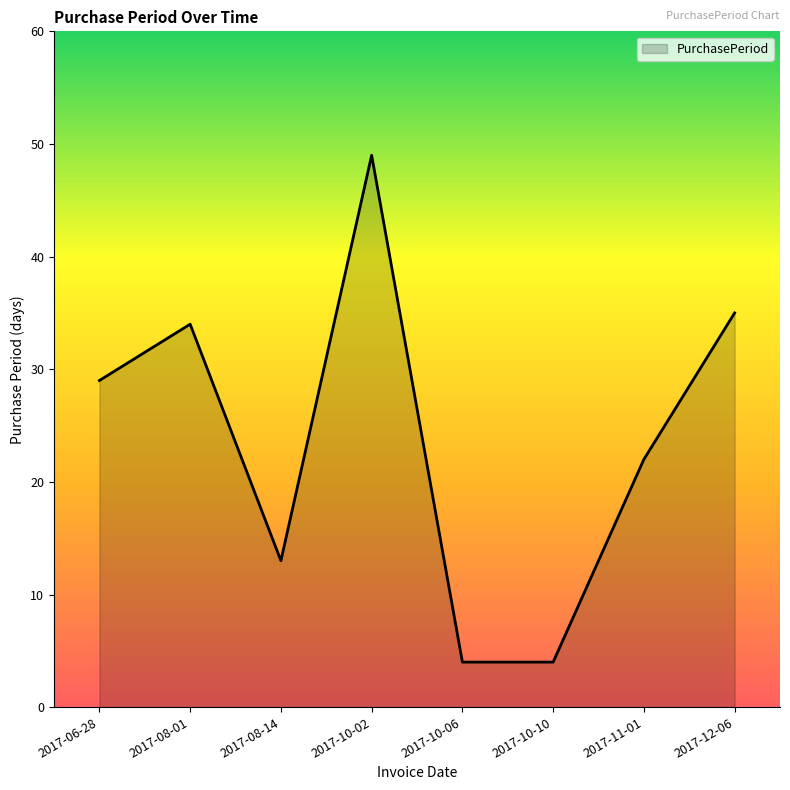

What is the smallest value displayed?

4